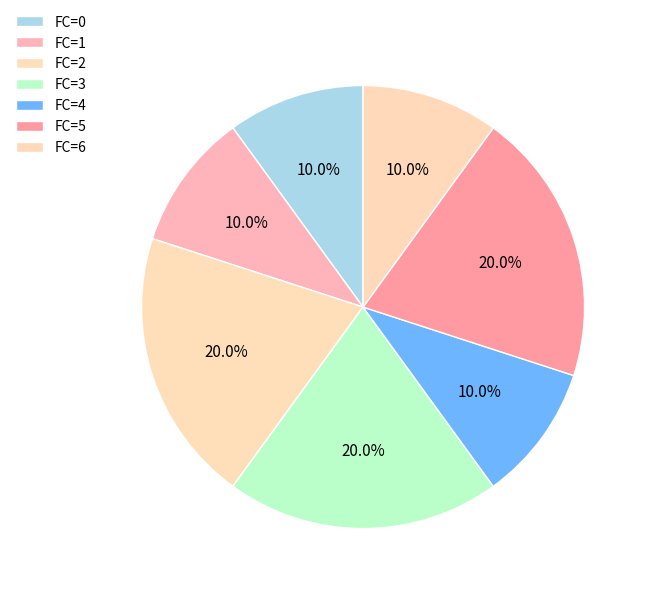

Is there a majority slice in this chart?

No